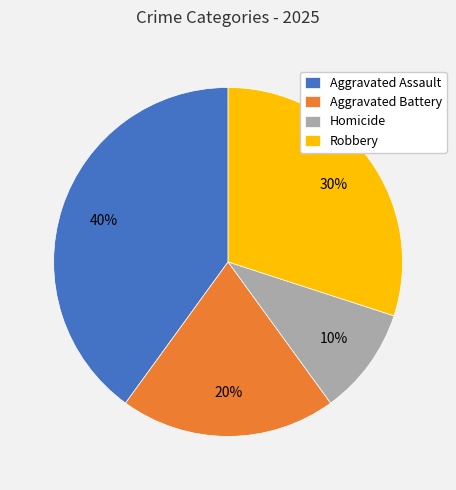

What is the smallest slice in the pie chart?

Homicide